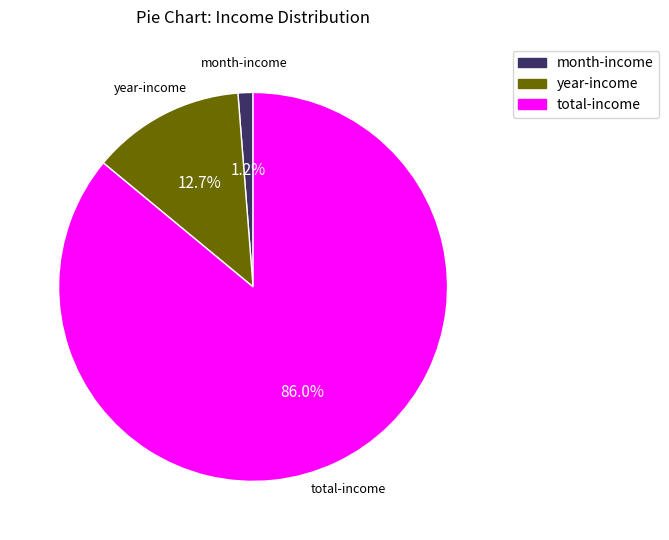

Which category has the smallest portion of the pie?

month-income